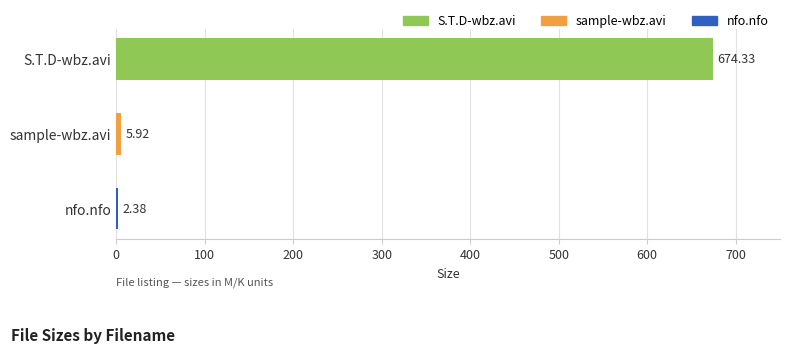

What is the difference between the values at sample-wbz.avi and nfo.nfo?

3.5